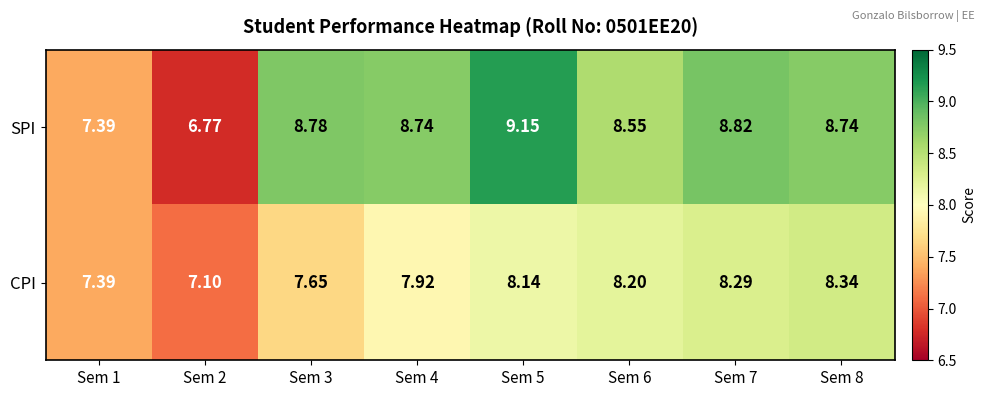

At which category is the sum across all series the highest?

Sem 5